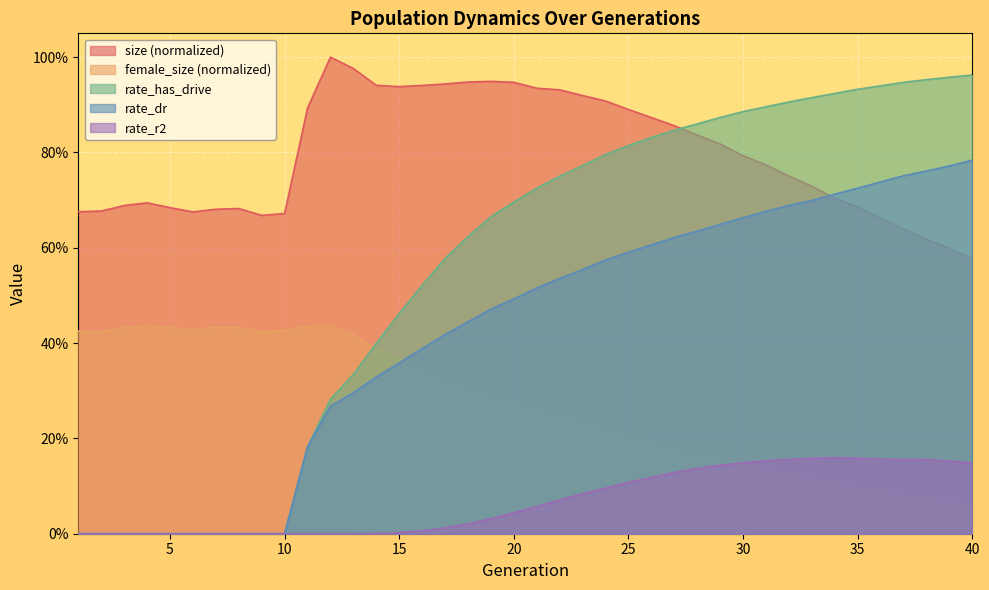

Reading left to right, extract all data points from this chart.

size: 0.7	0.7	0.7	0.7	0.7	0.7	0.7	0.7	0.7	0.7	0.9	1.0	1.0	0.9	0.9	0.9	0.9	0.9	0.9	0.9	0.9	0.9	0.9	0.9	0.9	0.9	0.9	0.8	0.8	0.8	0.8	0.8	0.7	0.7	0.7	0.7	0.6	0.6	0.6	0.6
female_size: 0.4	0.4	0.4	0.4	0.4	0.4	0.4	0.4	0.4	0.4	0.4	0.4	0.4	0.4	0.4	0.3	0.3	0.3	0.3	0.3	0.3	0.3	0.2	0.2	0.2	0.2	0.2	0.2	0.2	0.1	0.1	0.1	0.1	0.1	0.1	0.1	0.1	0.1	0.1	0.1
rate_has_drive: 0.0	0.0	0.0	0.0	0.0	0.0	0.0	0.0	0.0	0.0	0.2	0.3	0.3	0.4	0.5	0.5	0.6	0.6	0.7	0.7	0.7	0.8	0.8	0.8	0.8	0.8	0.8	0.9	0.9	0.9	0.9	0.9	0.9	0.9	0.9	0.9	0.9	1.0	1.0	1.0
rate_dr: 0.0	0.0	0.0	0.0	0.0	0.0	0.0	0.0	0.0	0.0	0.2	0.3	0.3	0.3	0.4	0.4	0.4	0.4	0.5	0.5	0.5	0.5	0.6	0.6	0.6	0.6	0.6	0.6	0.6	0.7	0.7	0.7	0.7	0.7	0.7	0.7	0.8	0.8	0.8	0.8
rate_r2: 0.0	0.0	0.0	0.0	0.0	0.0	0.0	0.0	0.0	0.0	0.0	0.0	0.0	0.0	0.0	0.0	0.0	0.0	0.0	0.0	0.1	0.1	0.1	0.1	0.1	0.1	0.1	0.1	0.1	0.1	0.2	0.2	0.2	0.2	0.2	0.2	0.2	0.2	0.2	0.1